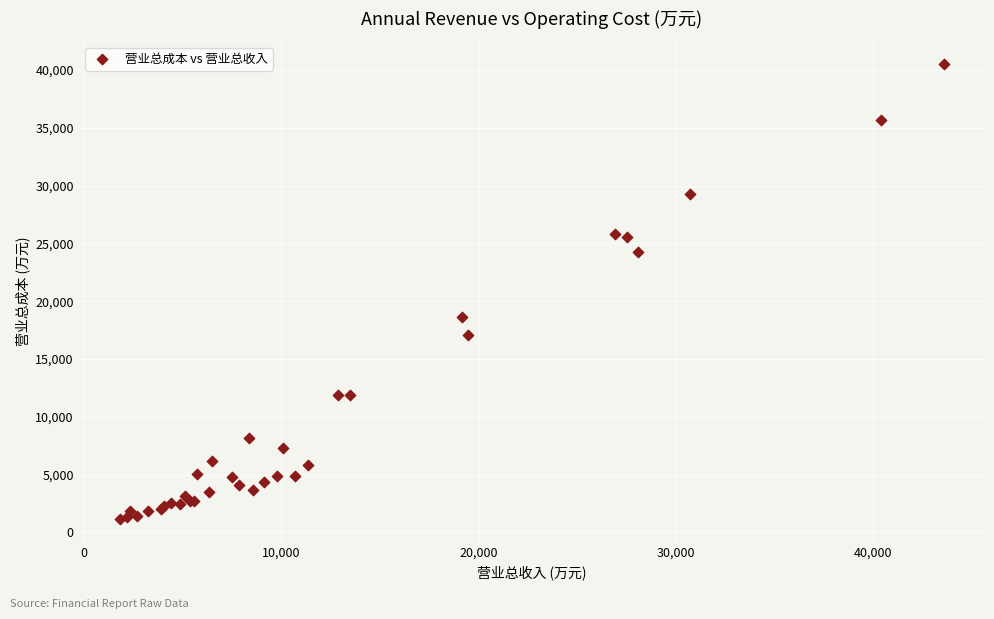

What Y value in the scatter plot is closest to 20835?

18657